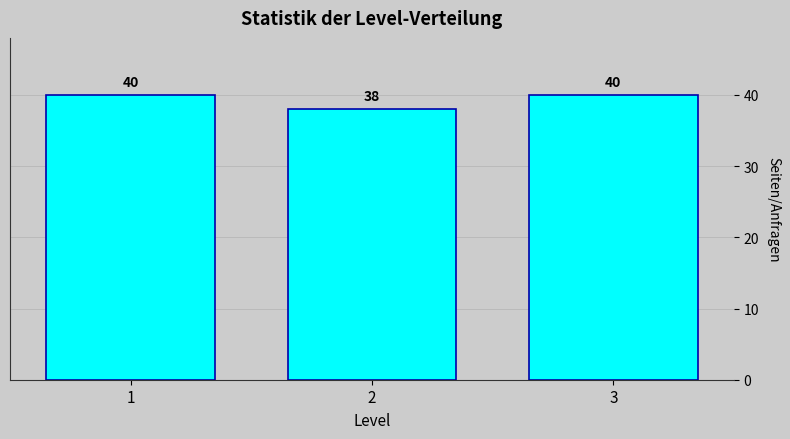

Reading right to left, list all the values displayed in this chart.

3=40	2=38	1=40